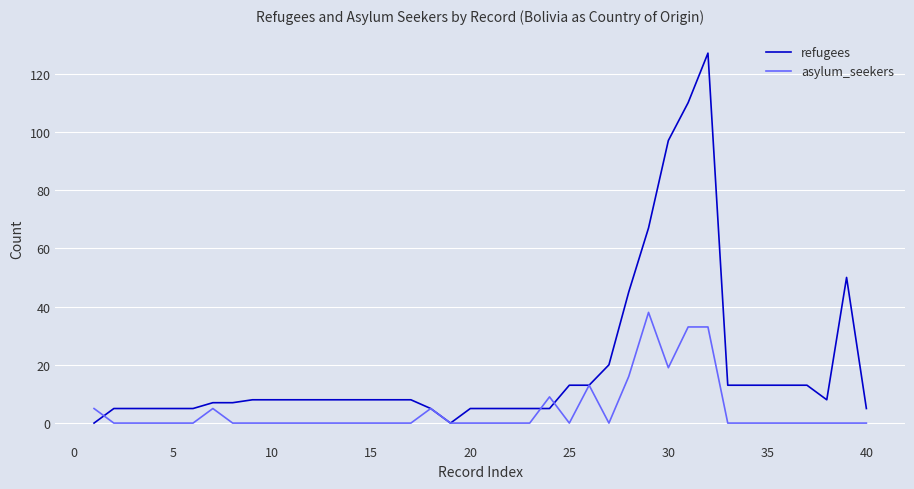

What is the maximum value for asylum_seekers?

38